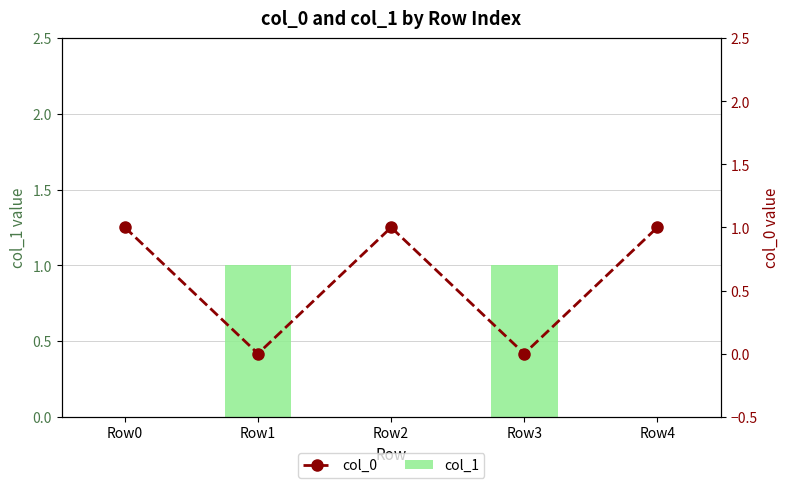

List the series in order of their peak value, lowest first.

col_1, col_0